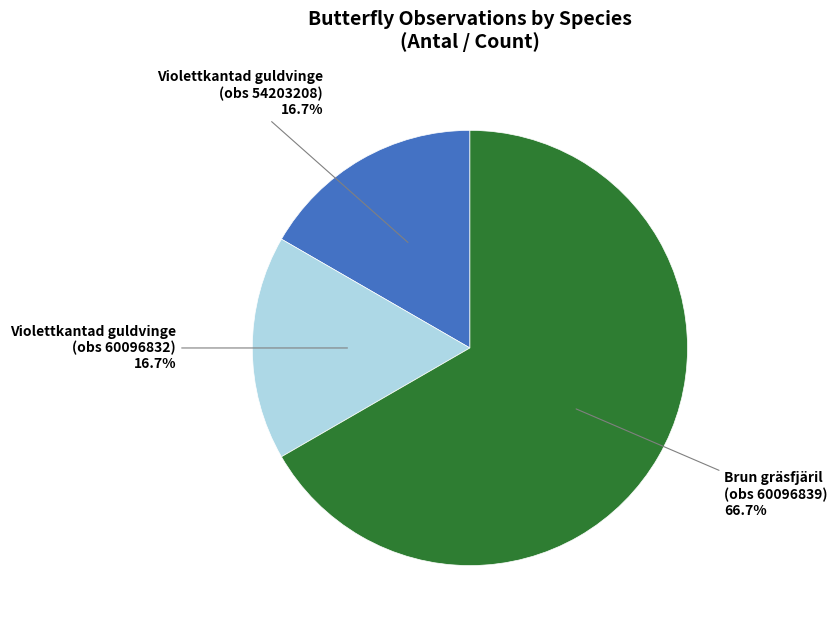

Does any single category account for the majority?

Yes